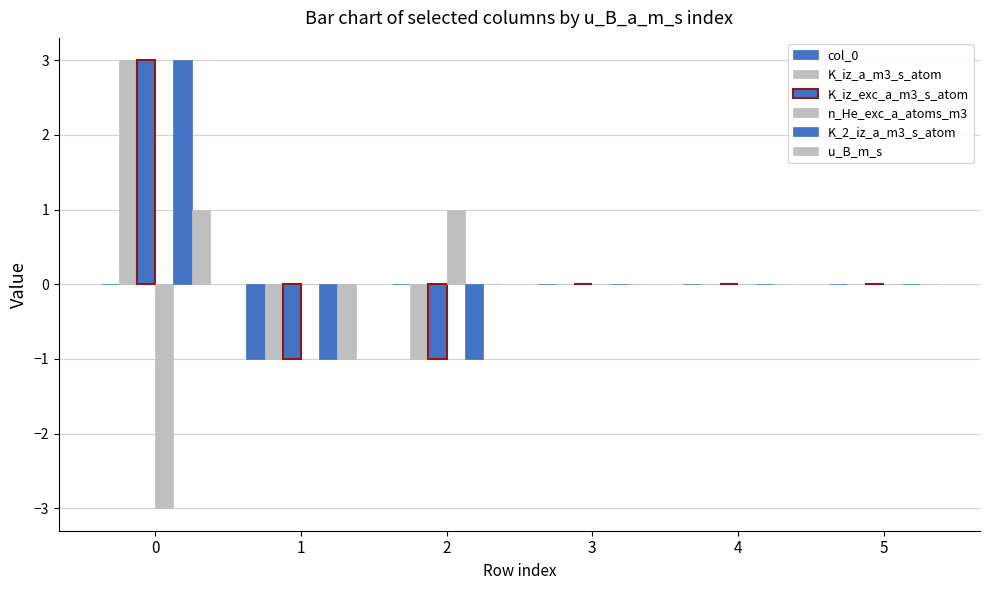

How many groups of bars are there?

6